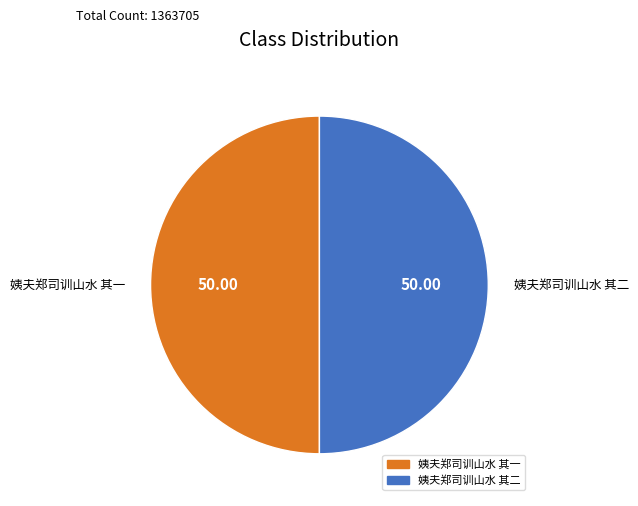

Approximately how many times larger is the value at 姨夫郑司训山水 其一 compared to 姨夫郑司训山水 其二?

1.0